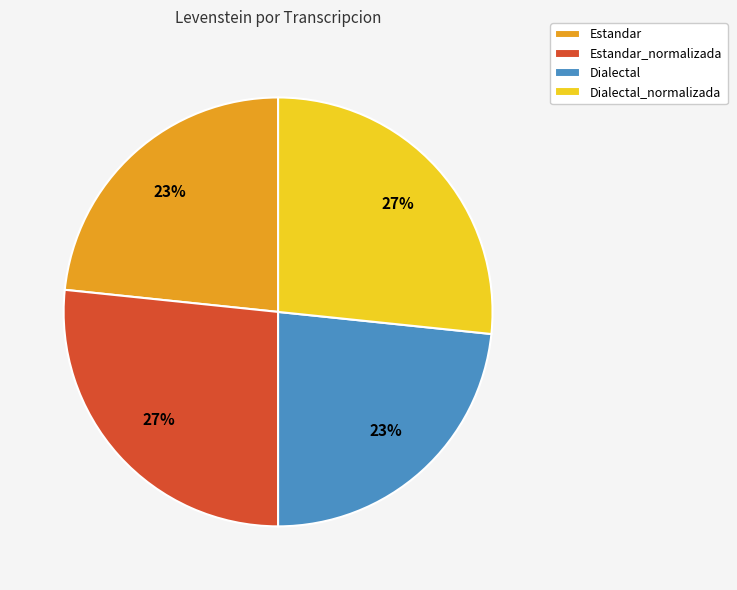

True or false: Dialectal_normalizada accounts for 12% of the total.

False